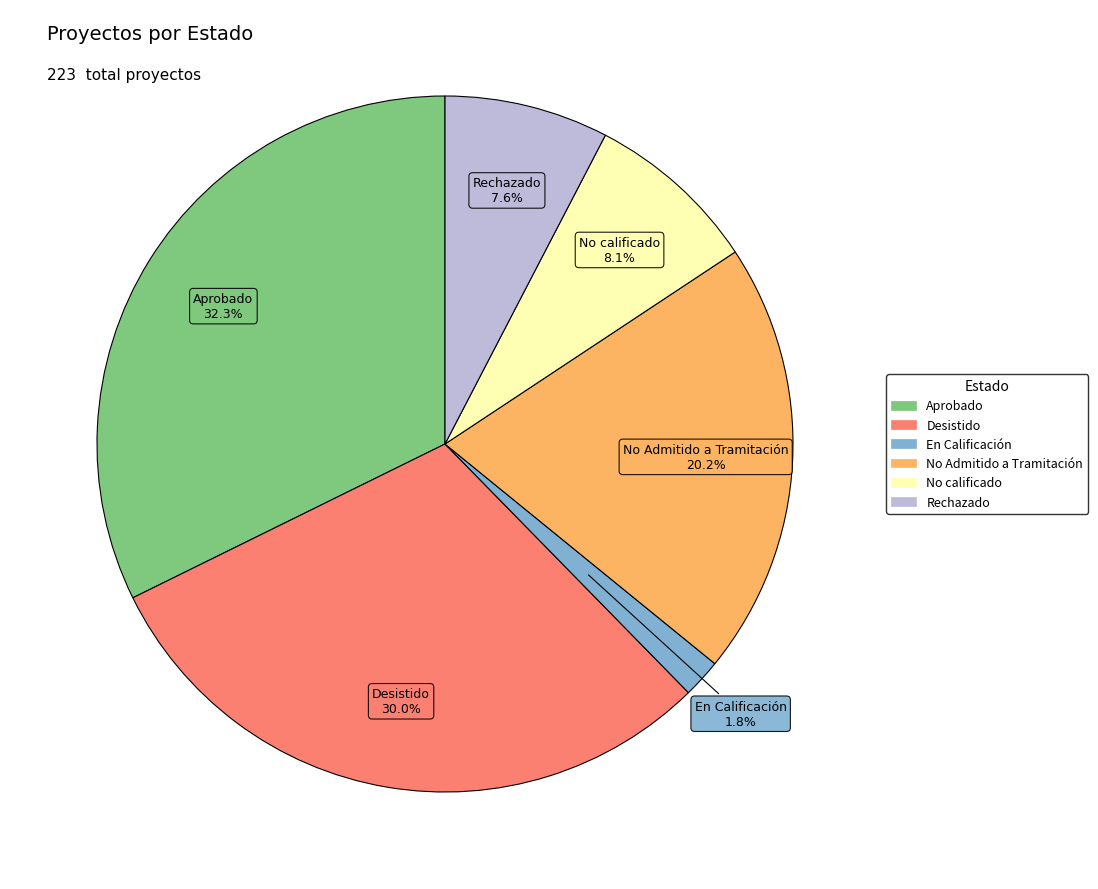

What percentage is the En Calificación slice, to the nearest percent?

2%